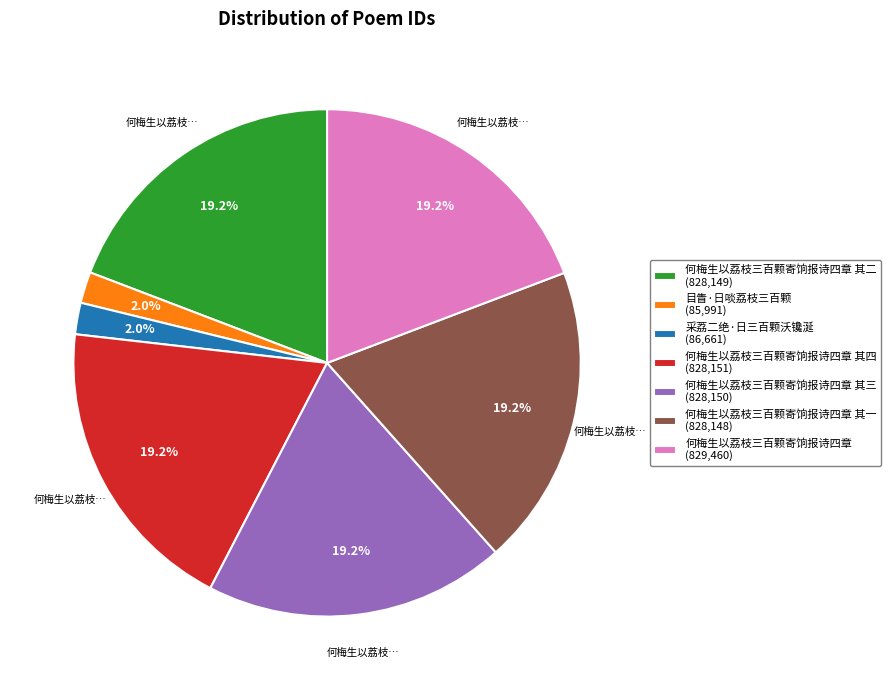

What is the ratio of the value at 何梅生以荔枝三百颗寄饷报诗四章 其二 (828,149) to the value at 采荔二绝·日三百颗沃镵涎 (86,661)?

9.6